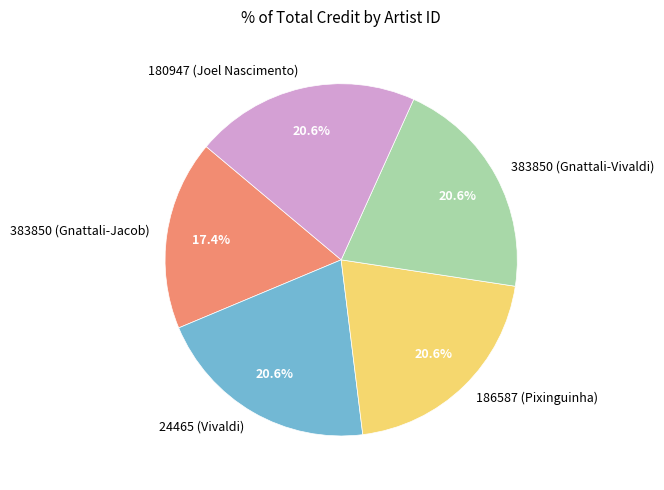

To the nearest percent, what portion does 180947 (Joel Nascimento) represent?

21%